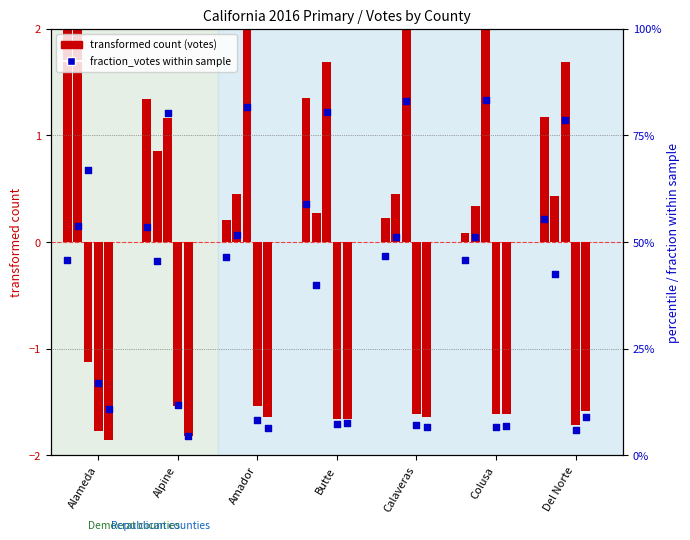

Which has a higher value, Colusa or Del Norte?

Del Norte